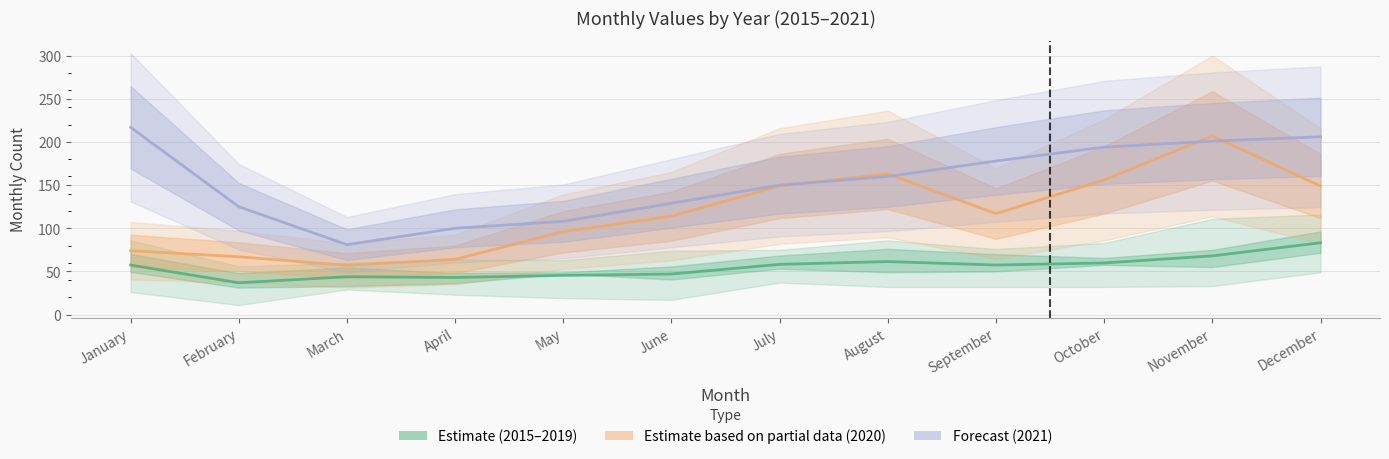

Which has a higher value, June or March?

June